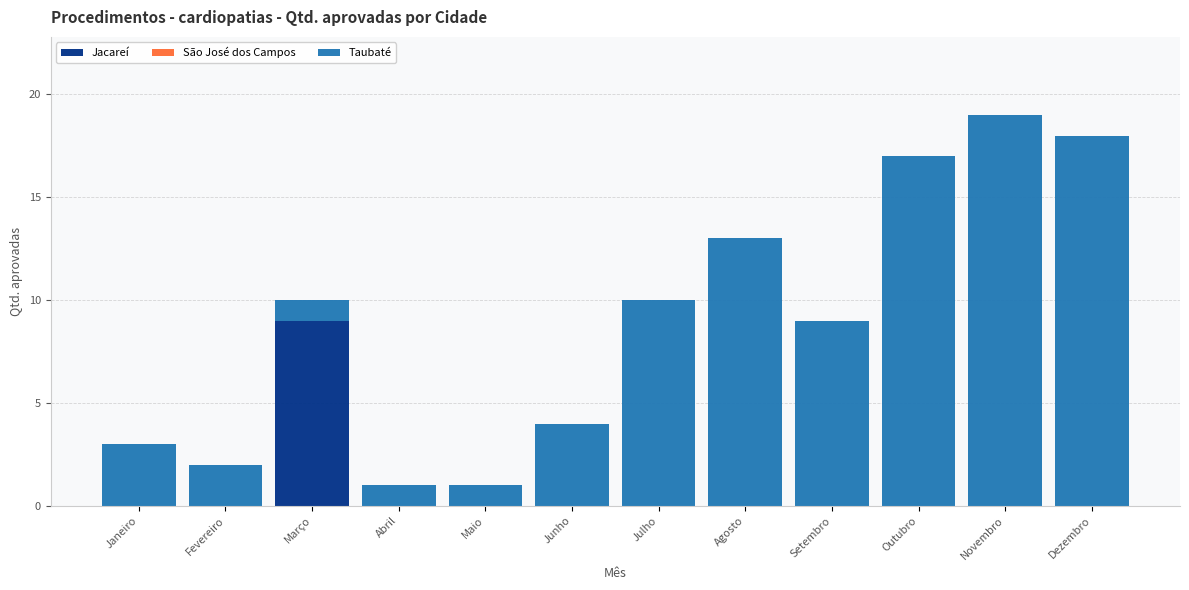

Which category has the highest value in the Jacareí series?

Março